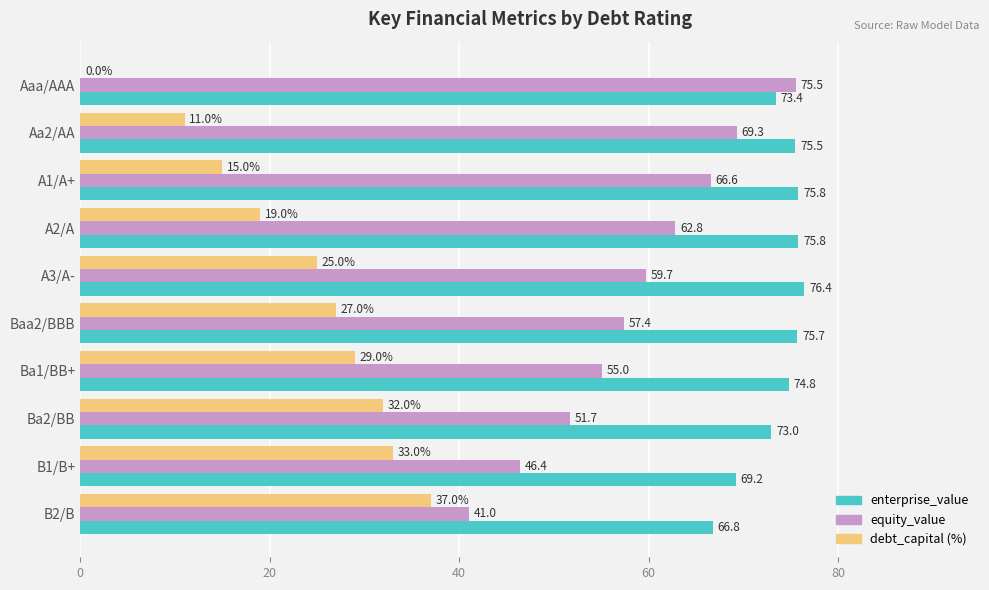

What is the sum of the debt_capital (%) values at A3/A- and B1/B+?

58.0